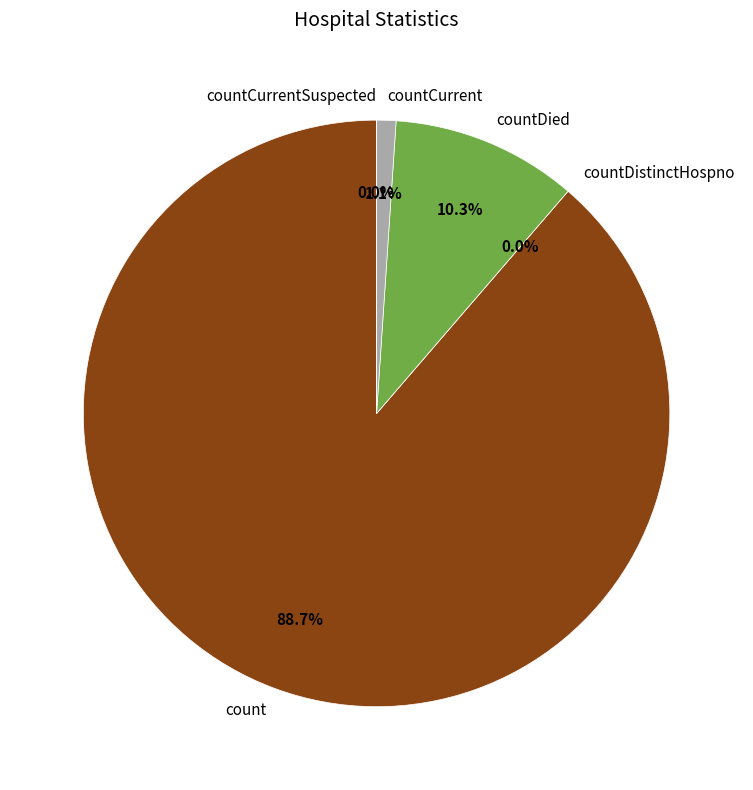

What is the total percentage of countCurrentSuspected and countCurrent?

1.1%